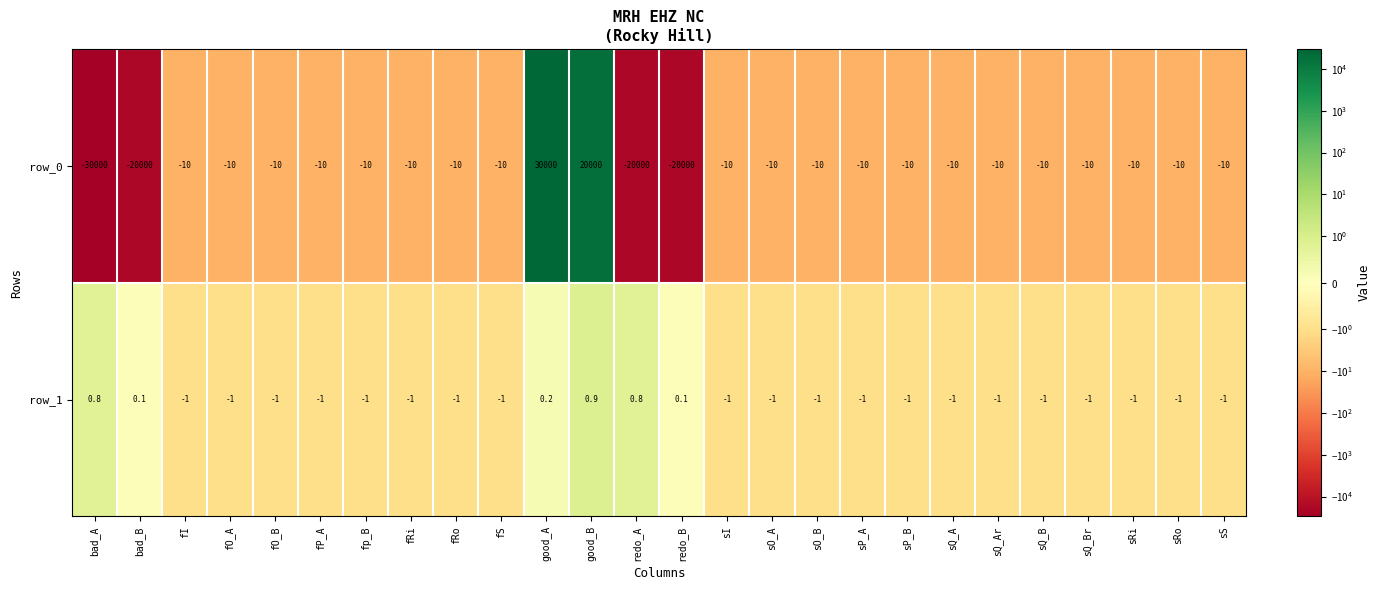

What is the average value of the row_0 series?

-1546.2